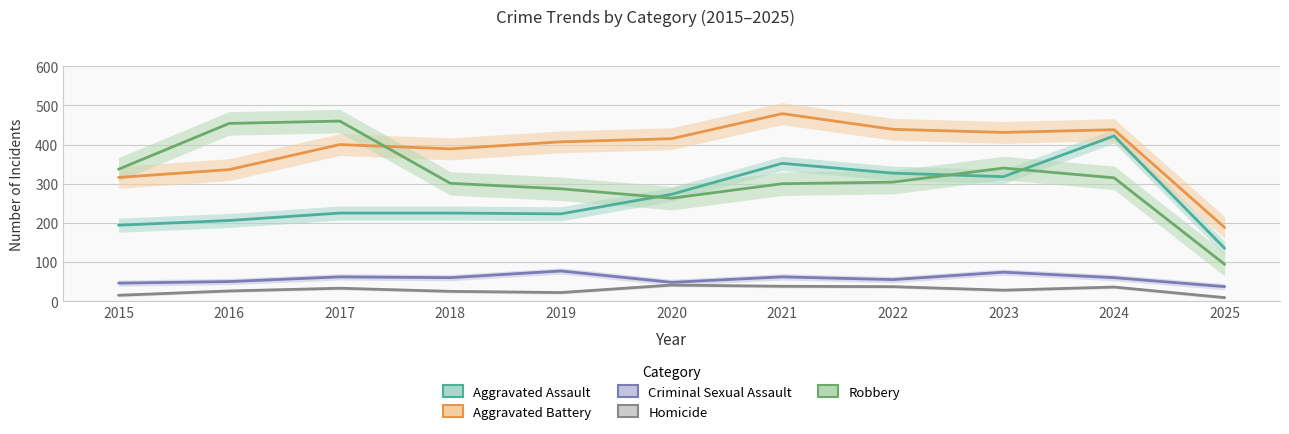

How many categories are shown in the chart?

11